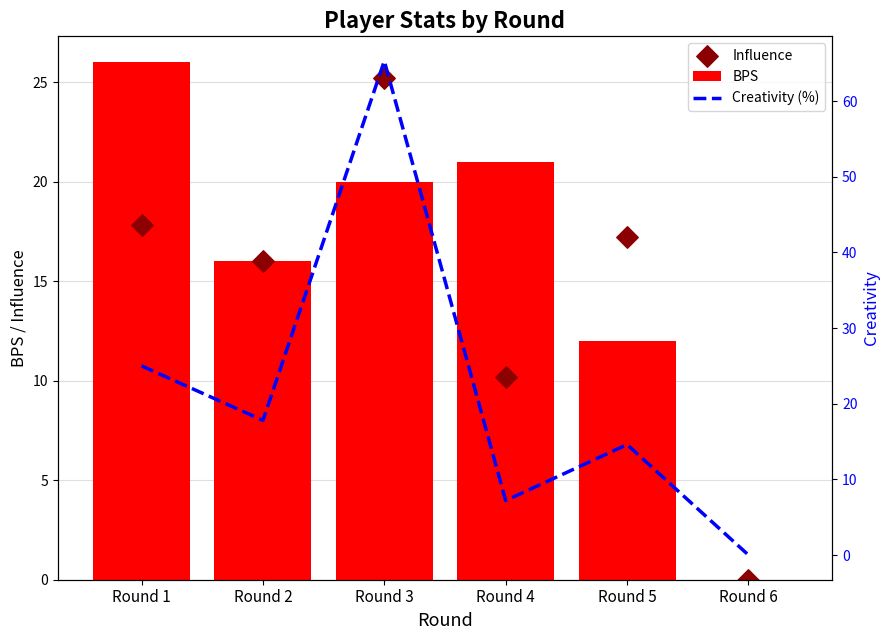

Which series reaches the minimum Y coordinate?

BPS